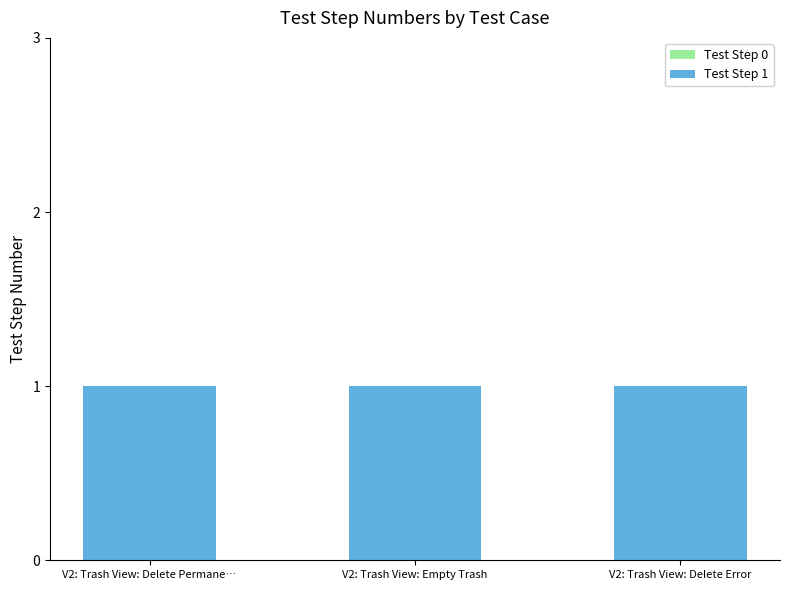

Is it true that Test Step 1 equals 1 at V2: Trash View: Delete Error?

False